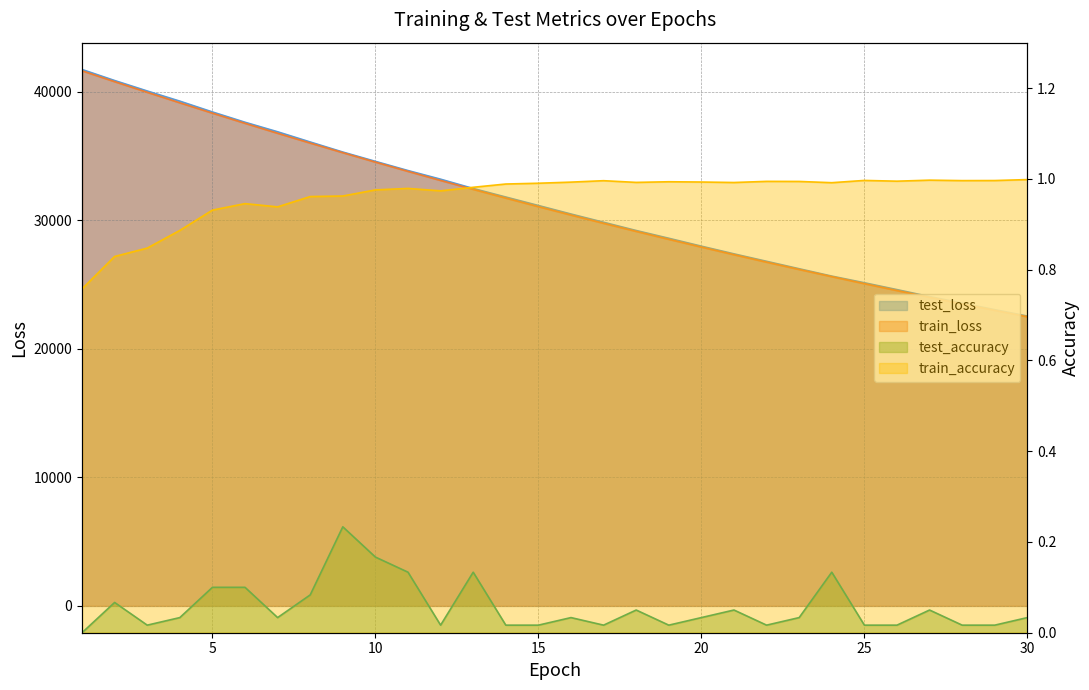

True or false: test_accuracy and train_accuracy intersect in this chart.

False